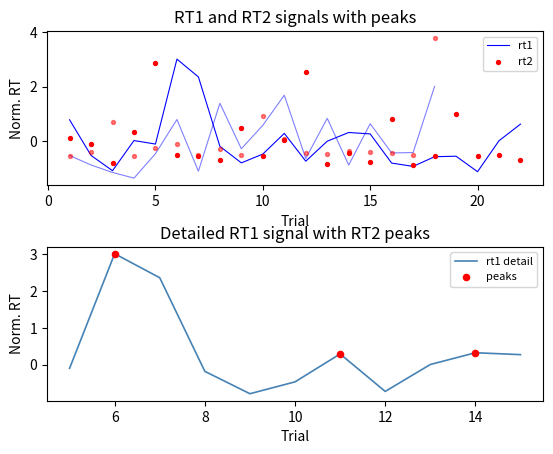

What is the lowest value of the rt1 detail series?

-0.8